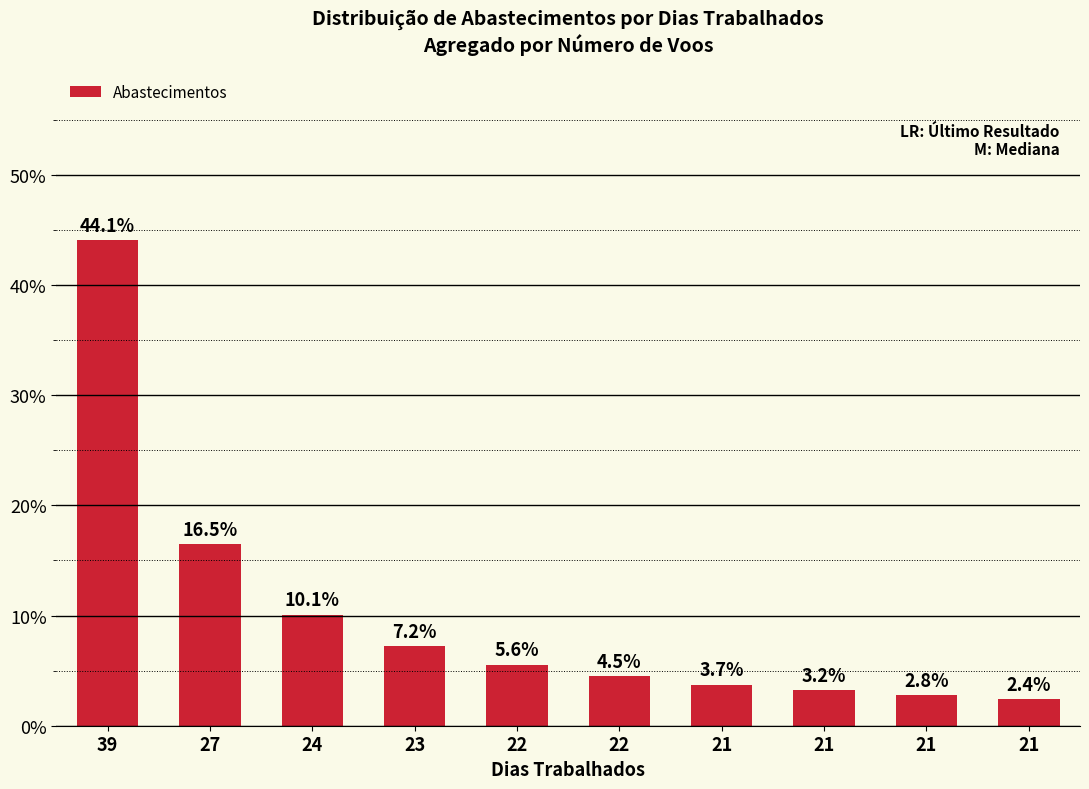

At which label is the value closest to 0?

21